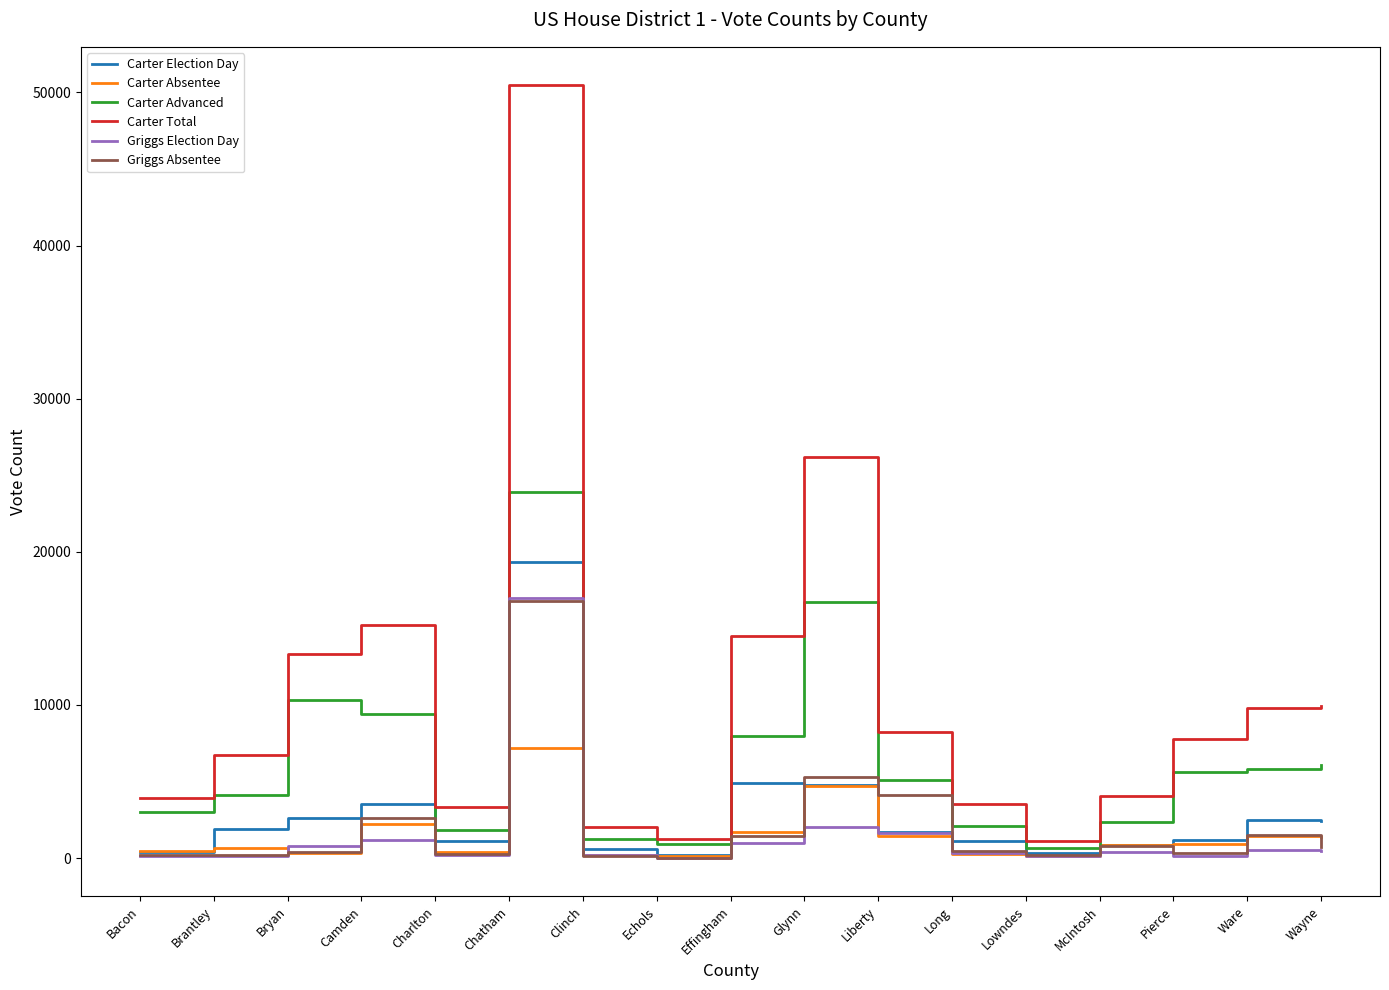

In Carter Election Day, how many points are higher than both neighbors (excluding endpoints)?

4